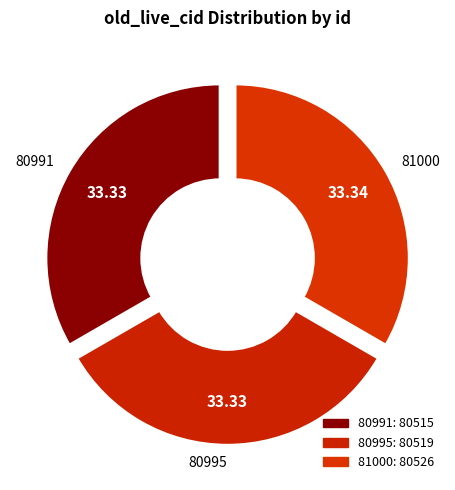

How many segments does this pie chart have?

3